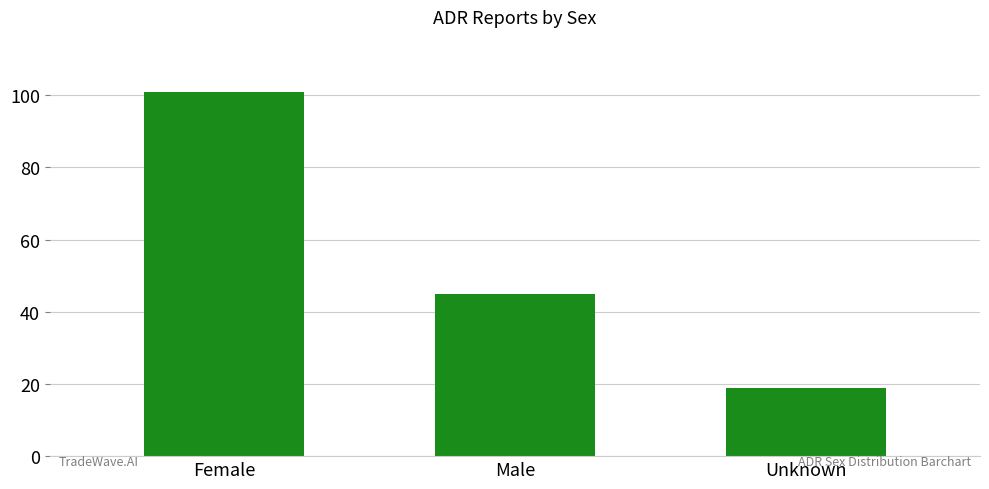

Between Female and Unknown, which is larger?

Female